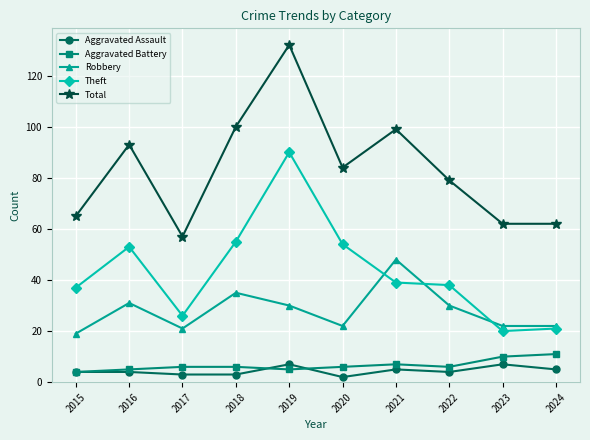

Reading right to left, list all the values displayed in this chart.

Aggravated Assault: 2024=5	2023=7	2022=4	2021=5	2020=2	2019=7	2018=3	2017=3	2016=4	2015=4
Aggravated Battery: 2024=11	2023=10	2022=6	2021=7	2020=6	2019=5	2018=6	2017=6	2016=5	2015=4
Robbery: 2024=22	2023=22	2022=30	2021=48	2020=22	2019=30	2018=35	2017=21	2016=31	2015=19
Theft: 2024=21	2023=20	2022=38	2021=39	2020=54	2019=90	2018=55	2017=26	2016=53	2015=37
Total: 2024=62	2023=62	2022=79	2021=99	2020=84	2019=132	2018=100	2017=57	2016=93	2015=65